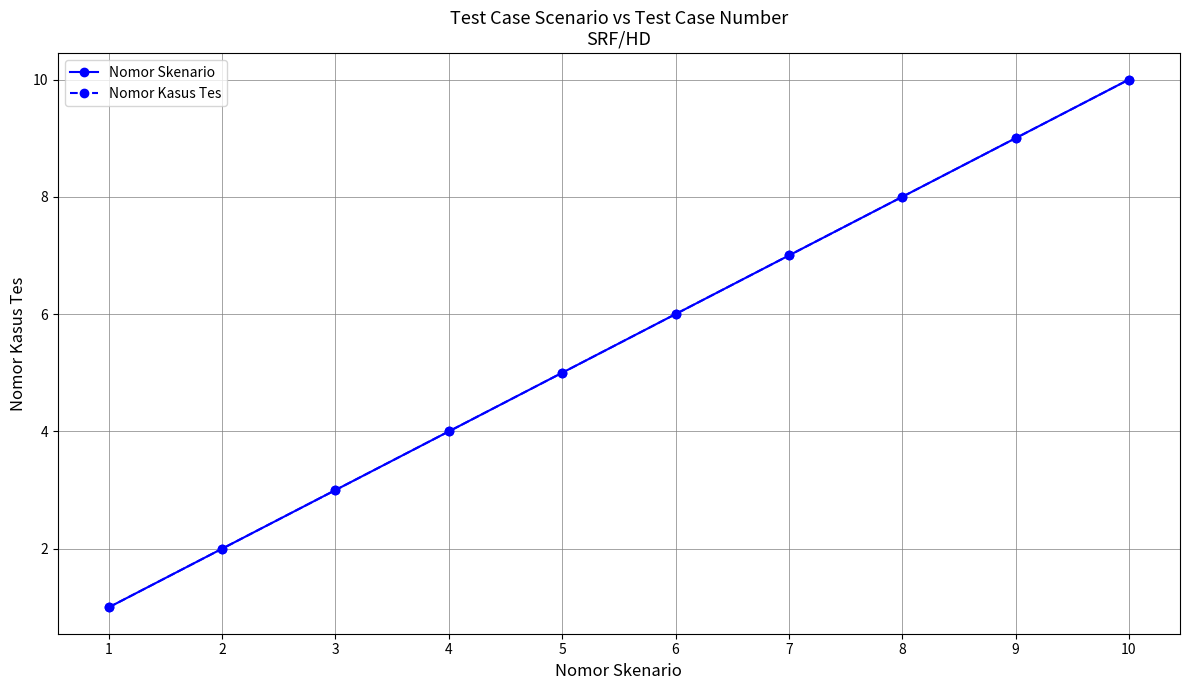

What is the minimum value for Nomor Skenario?

1